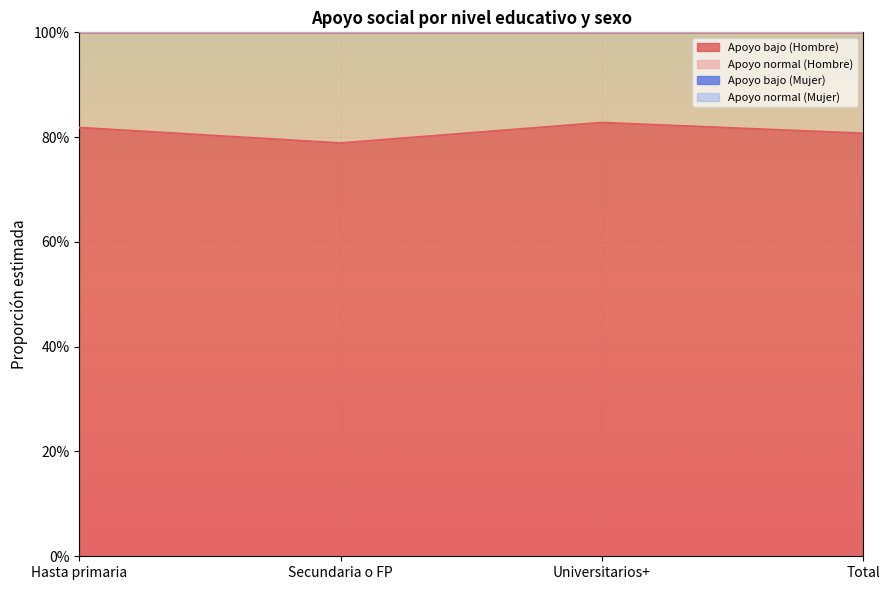

The Apoyo bajo (Hombre) series shows 0.4 at Hasta primaria. True or false?

False